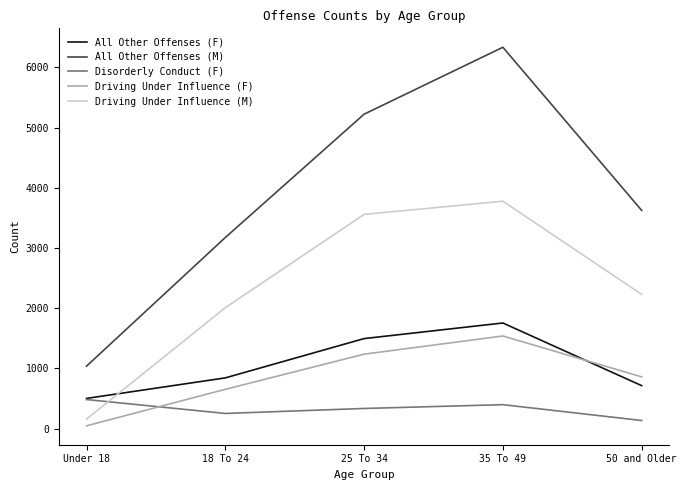

Count the number of categories in the chart.

5